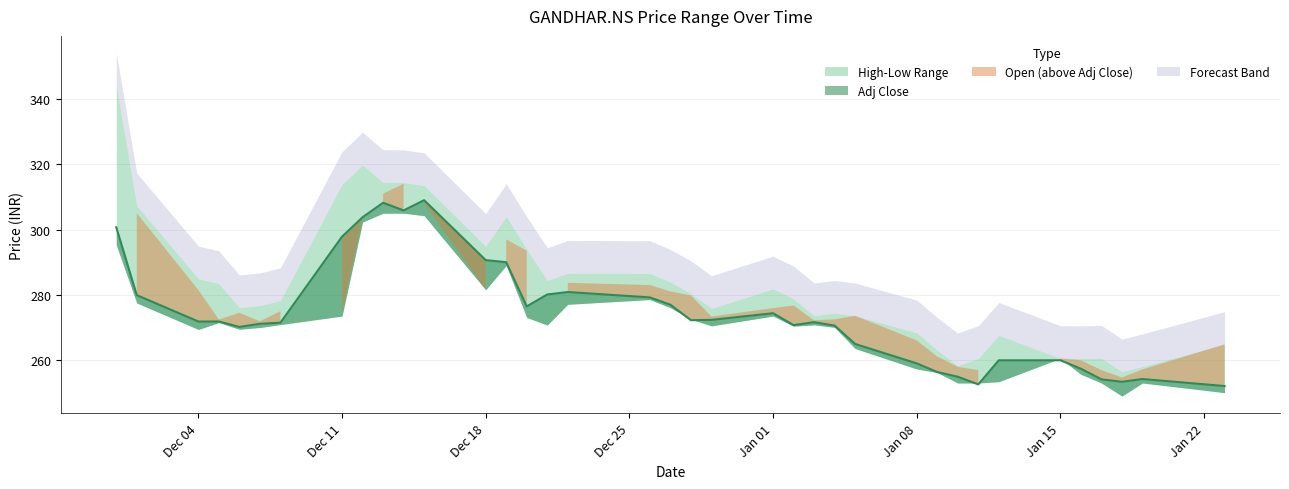

What is the greatest value displayed?

344.1